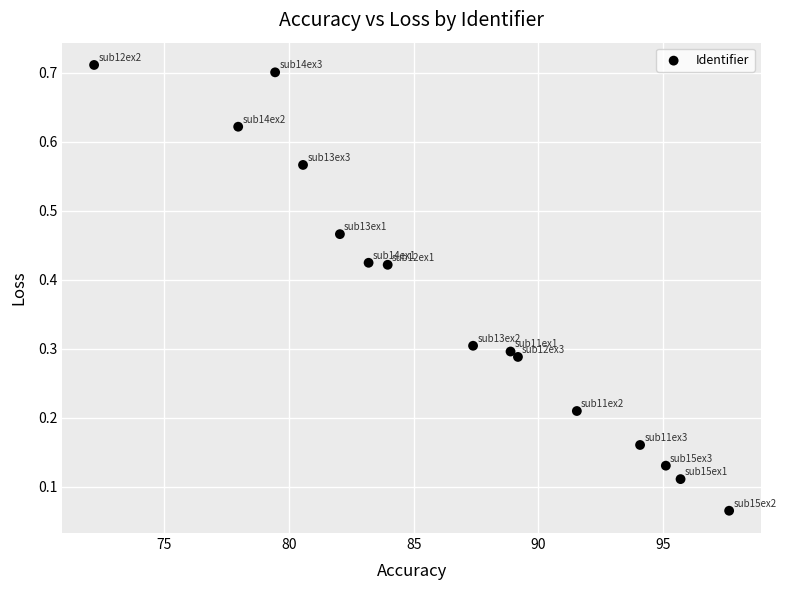

What is the range of X values (max minus min)?

25.4